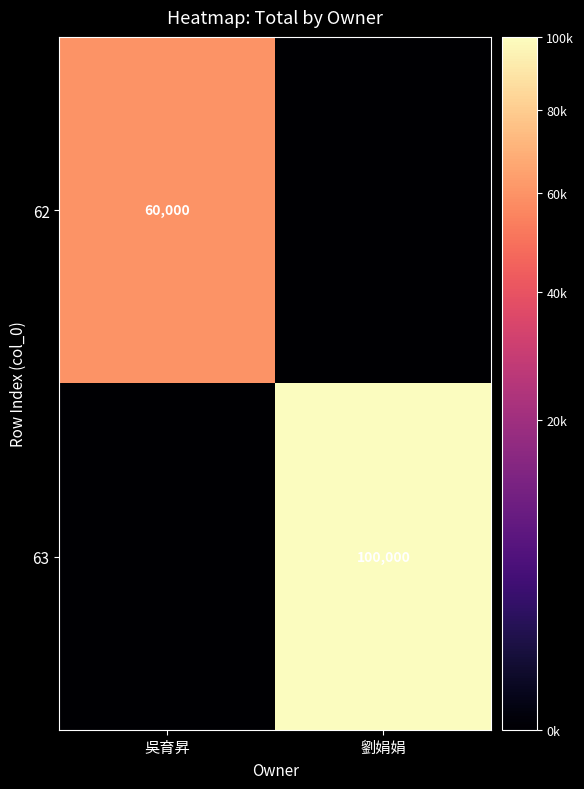

True or false: 63 has a value of 157486 at 劉娟娟.

False